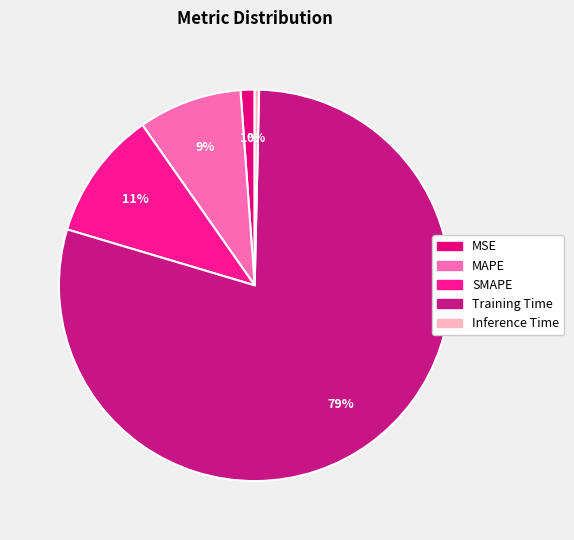

The MAPE slice represents 1% of the pie. True or false?

False